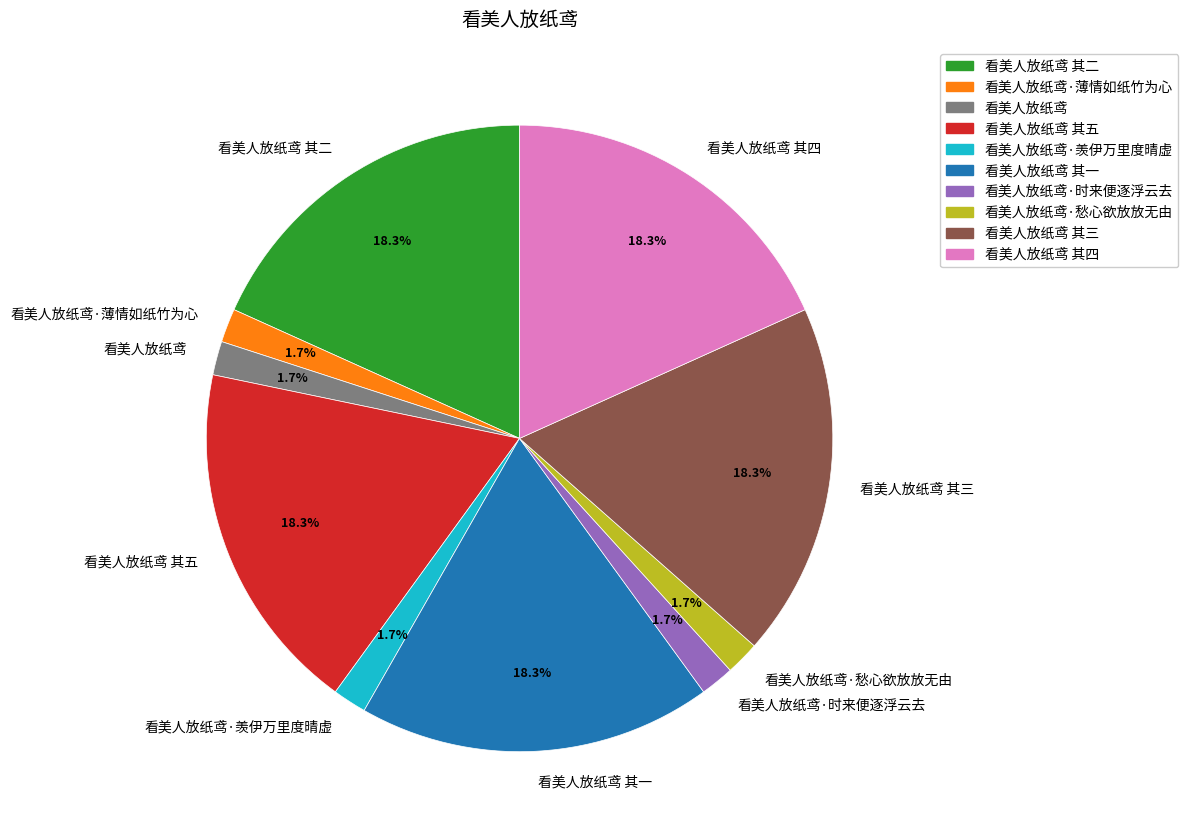

How many slices are in this pie chart?

10